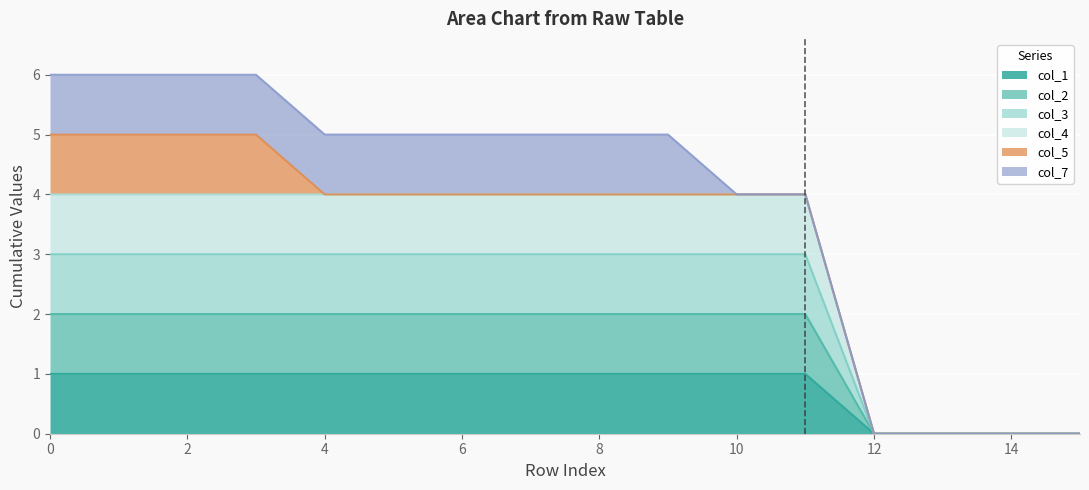

Does the chart display data point markers on the line(s)?

No